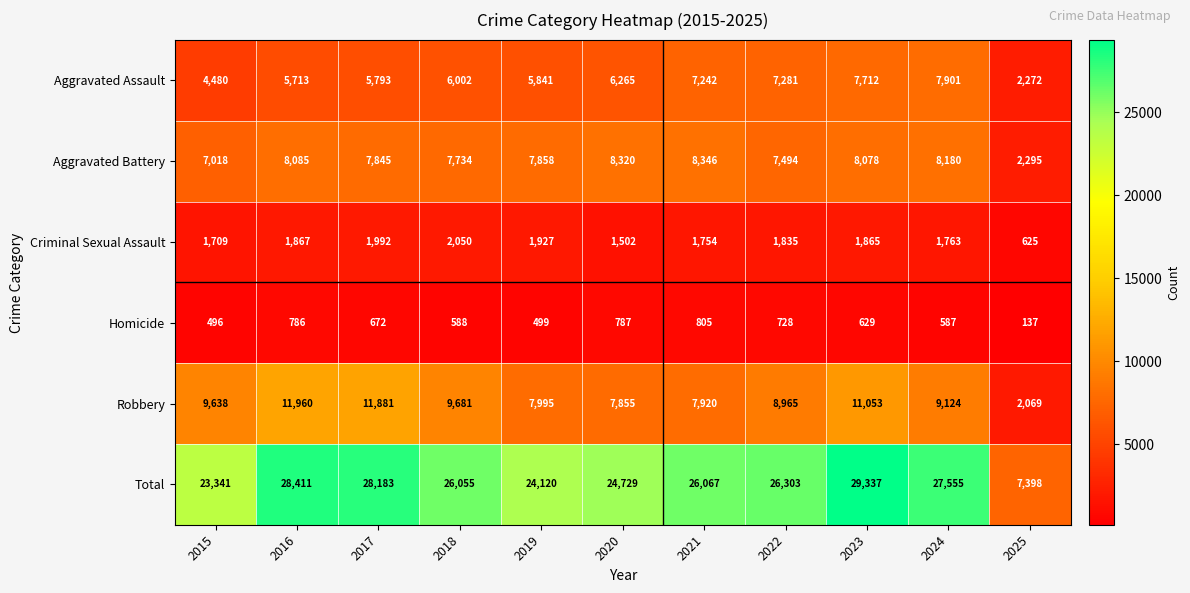

True or false: Aggravated Assault has a value of 8858 at 2017.

False